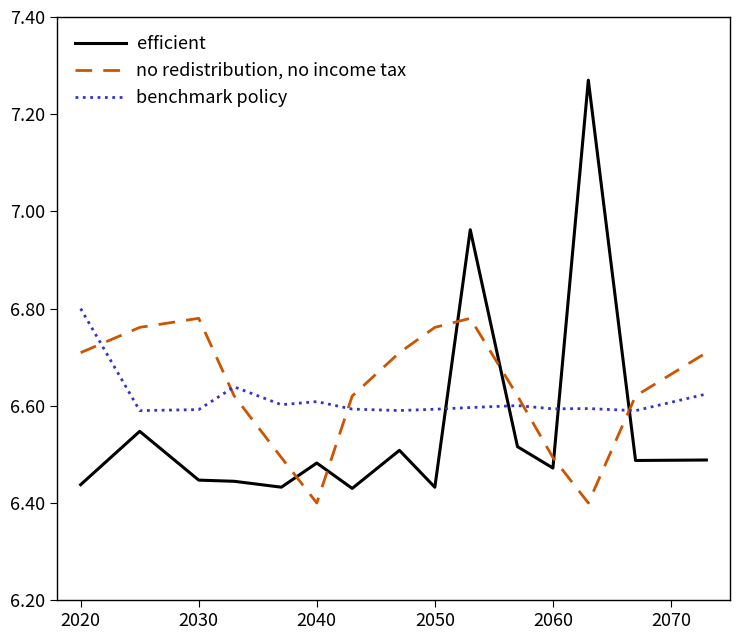

What is the difference between the maximum and minimum values in the no redistribution, no income tax series?

0.4